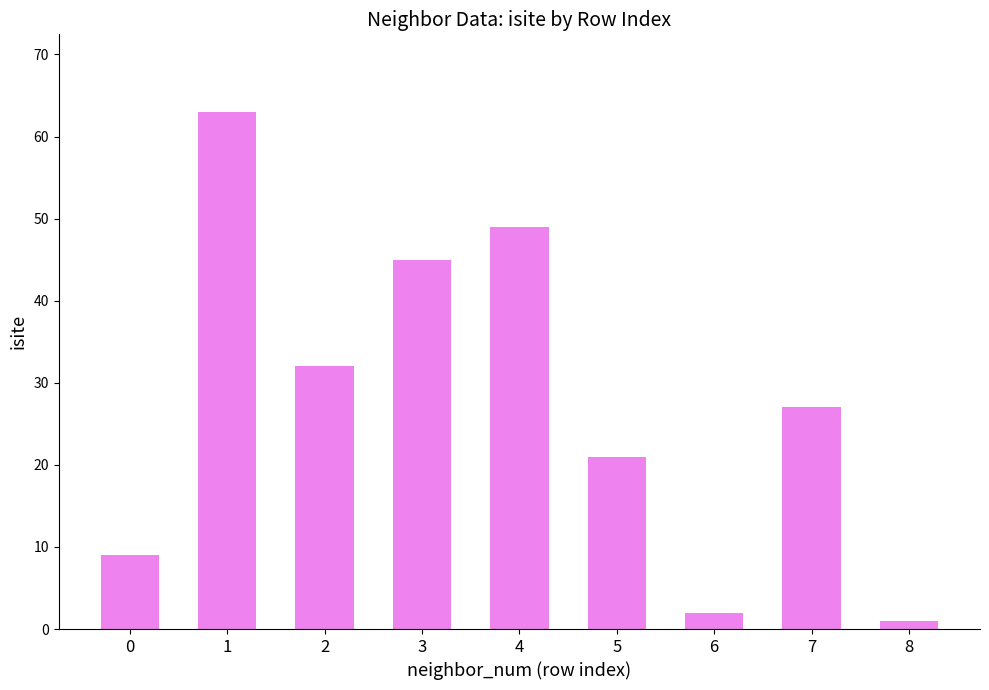

At which category does the chart reach its minimum across all series?

8